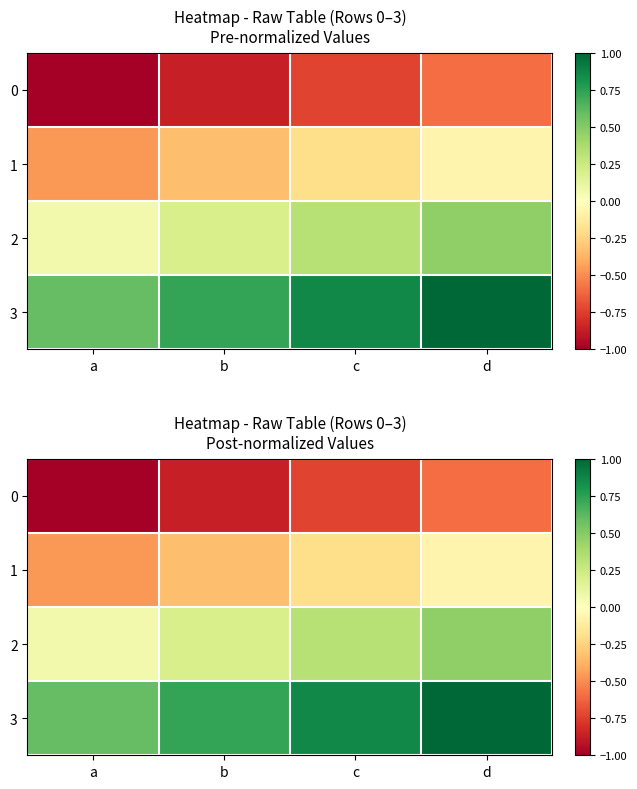

What is the difference between the 2 values at b and c?

0.1